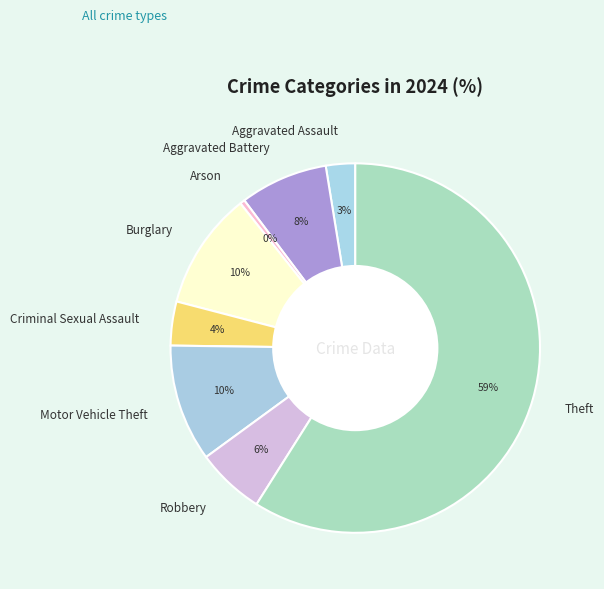

To the nearest percent, what is the difference between the largest and smallest slice percentages?

59%